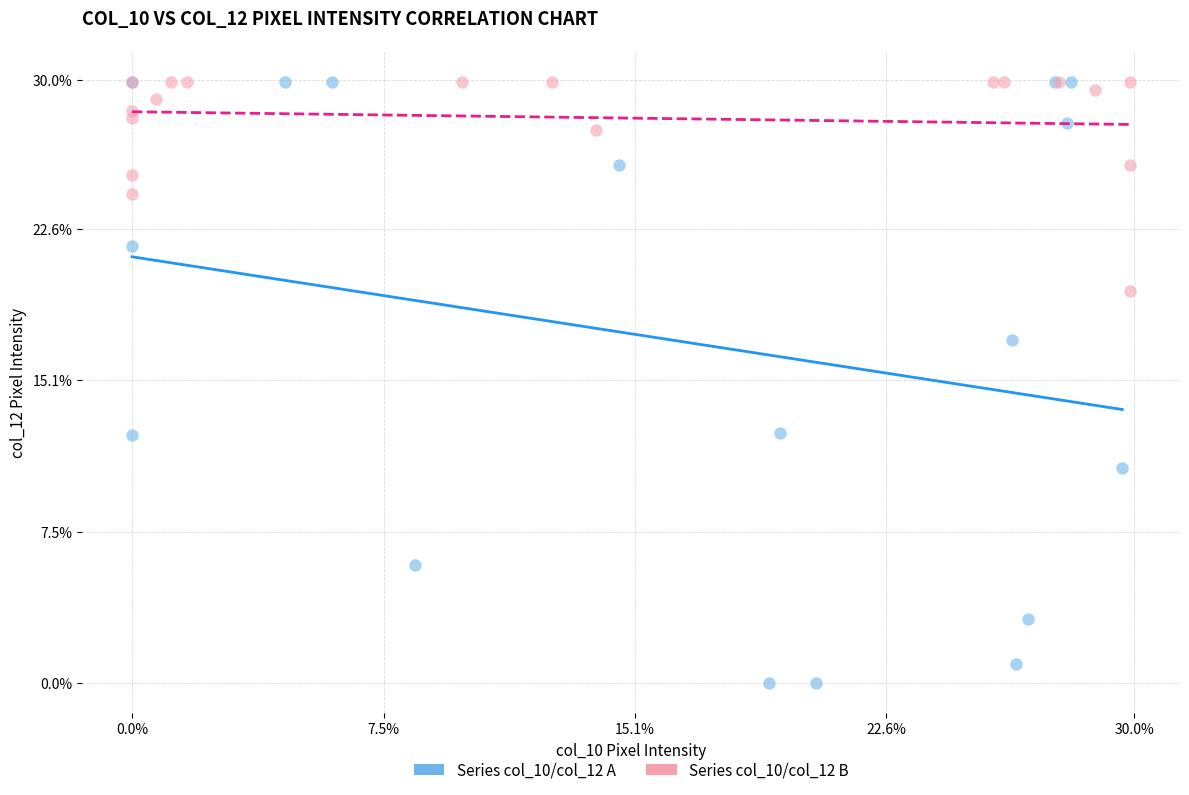

Which series has the widest spread of Y values?

Series col_10/col_12 A